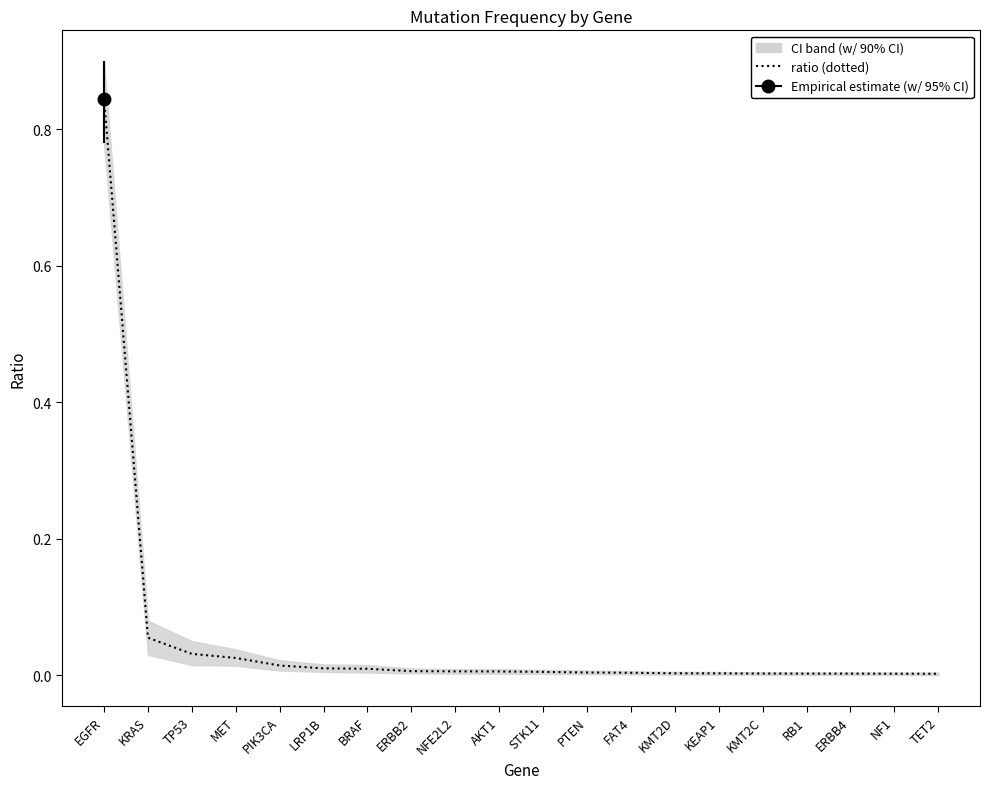

Is this an area chart (filled region under the line)?

No